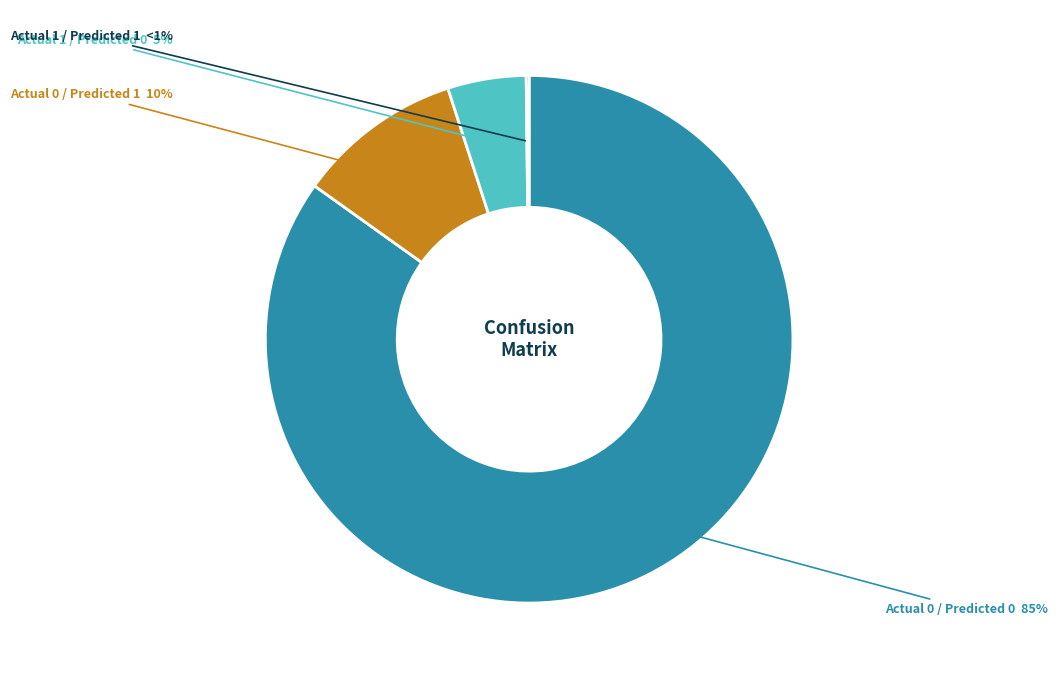

Is it true that Actual 1 / Predicted 1 is 0% of the pie?

True